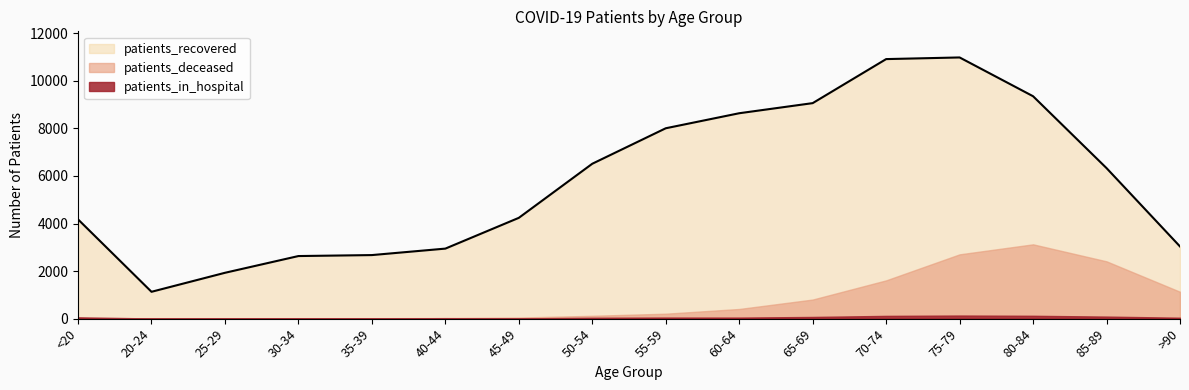

List the series in order of their peak value, highest first.

patients_recovered, patients_deceased, patients_in_hospital